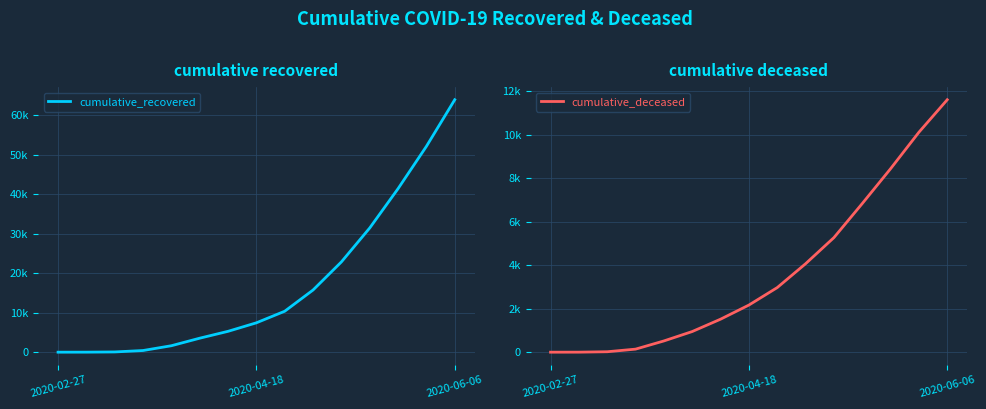

What is the difference between the second highest and second lowest values in the cumulative_recovered series?

52055